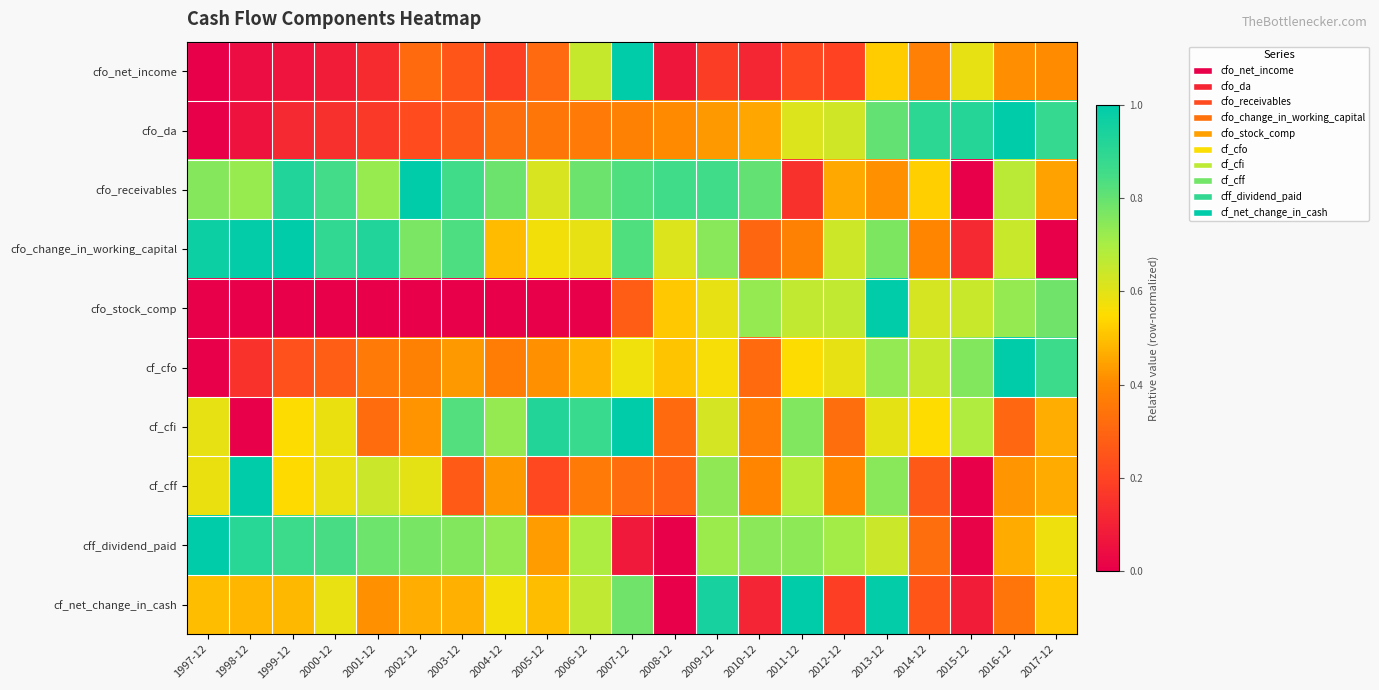

Rank the series at 2008-12 from highest to lowest value.

cfo_receivables, cfo_change_in_working_capital, cfo_stock_comp, cf_cfo, cfo_da, cf_cfi, cf_cff, cfo_net_income, cff_dividend_paid, cf_net_change_in_cash